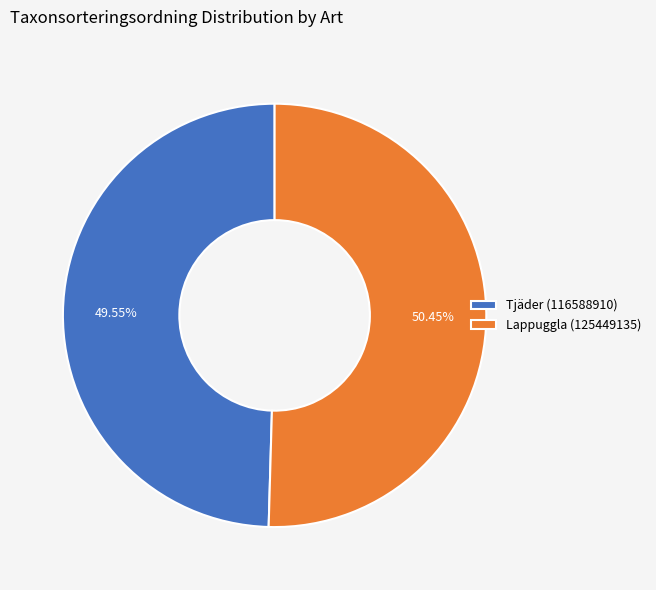

How many slices are in this pie chart?

2